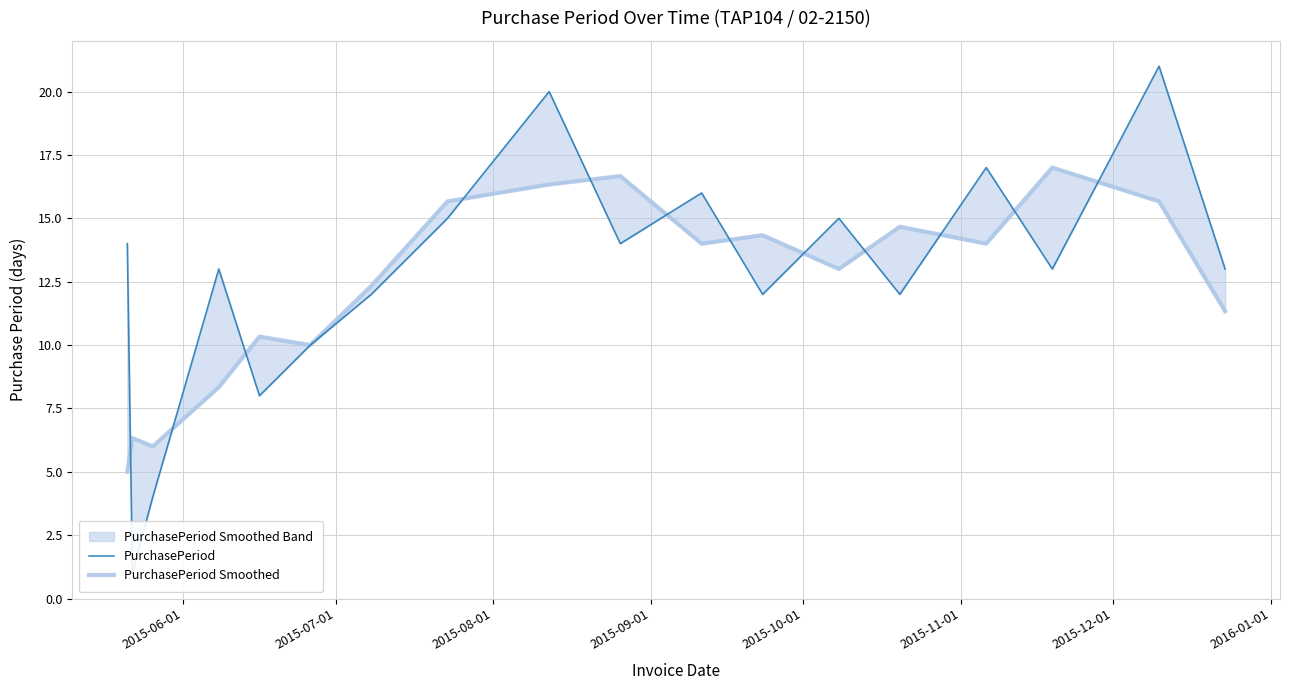

How many data points does each series have?

18